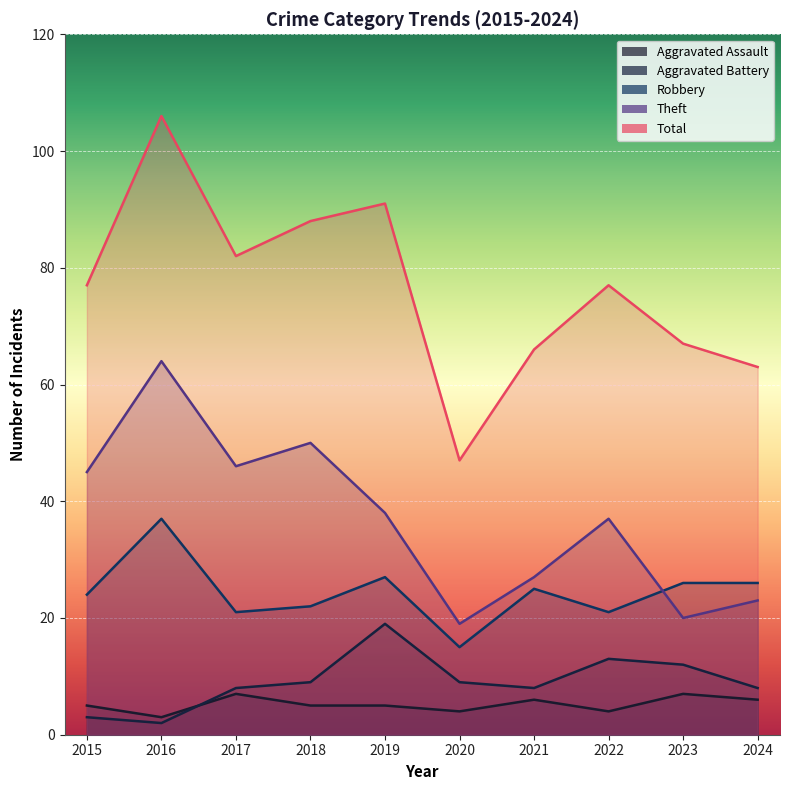

How many distinct data groups are displayed?

5